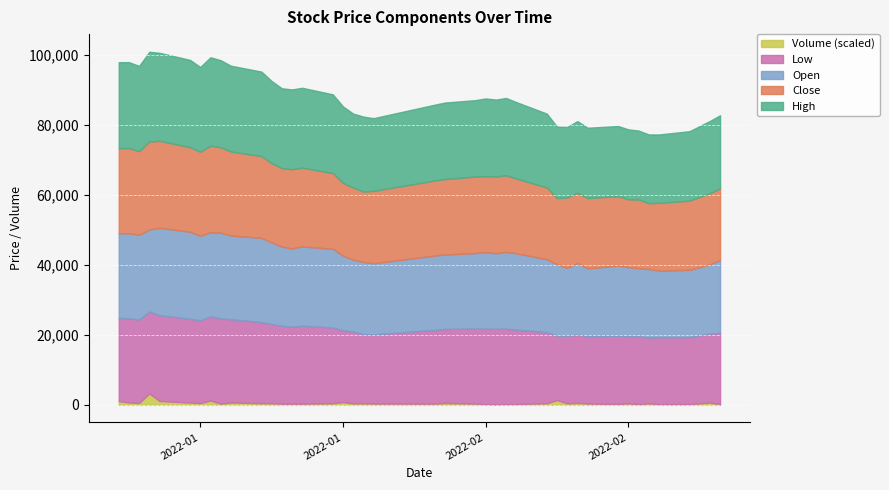

In High, how many points are higher than both neighbors (excluding endpoints)?

7